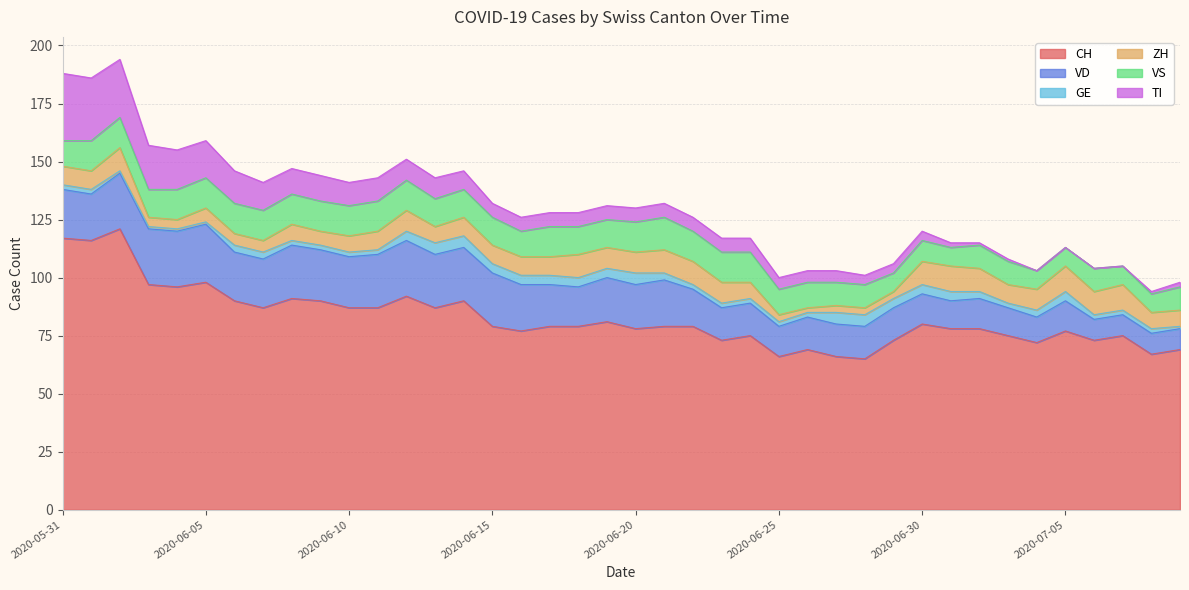

What is the label of the 24th point from the left?

2020-06-23